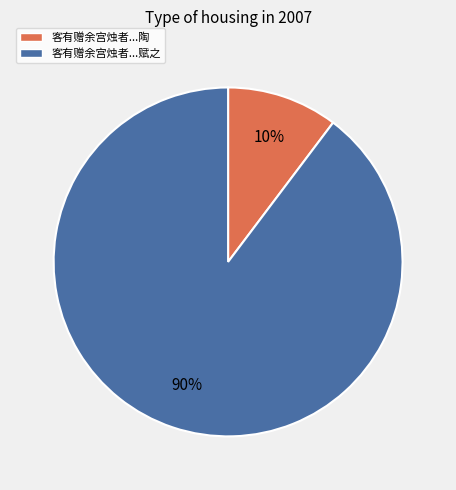

To the nearest percent, what is the average slice percentage?

50%